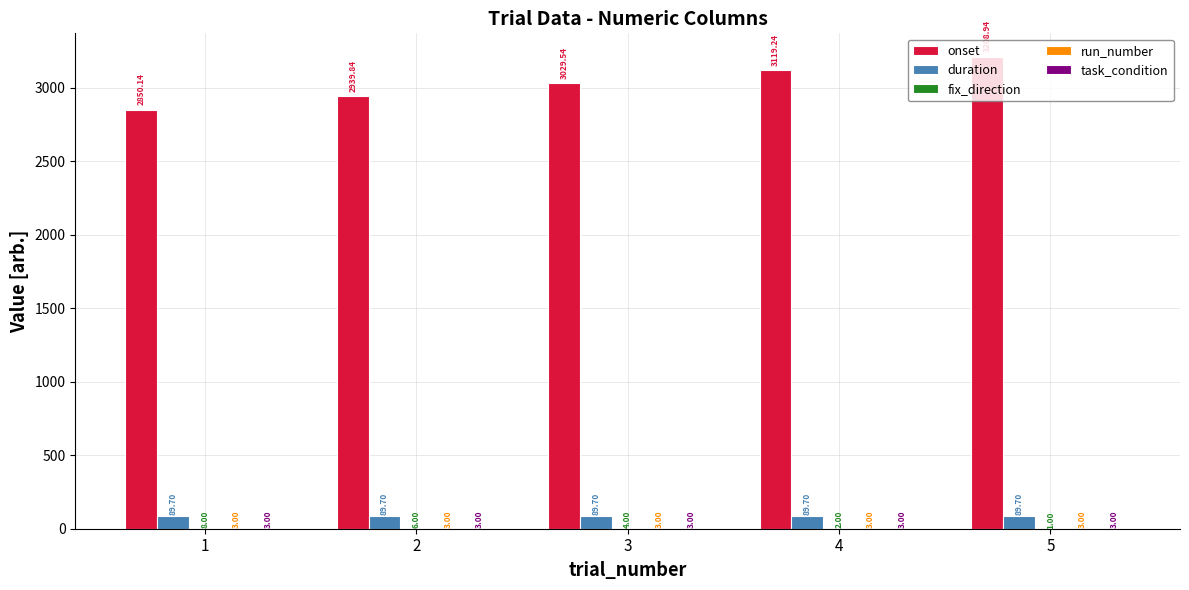

Where is onset nearest to the value 3029?

3